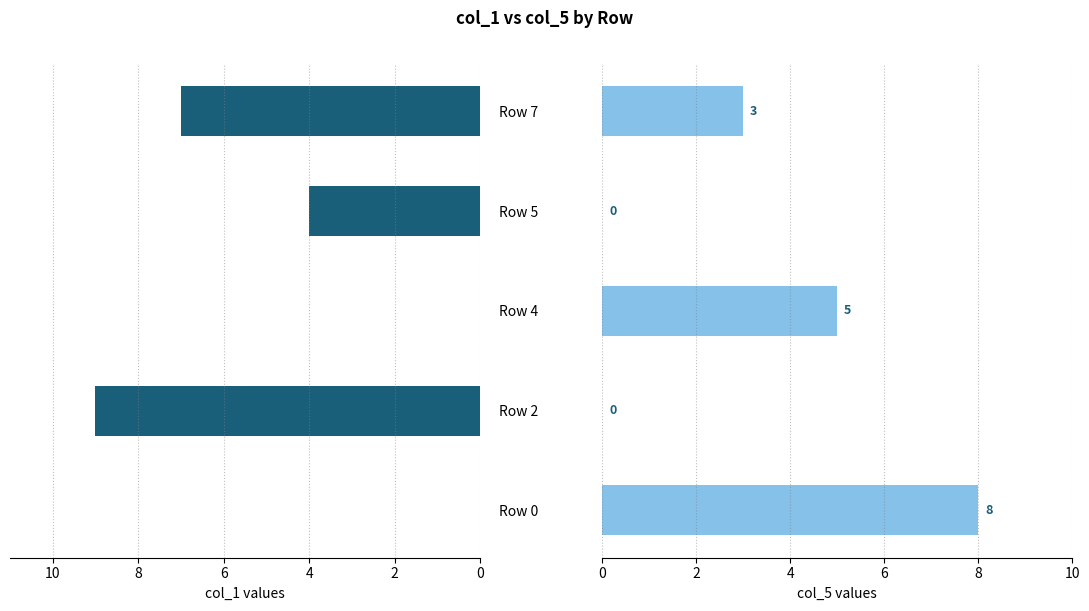

List the series in order of their peak value, lowest first.

col_5, col_1